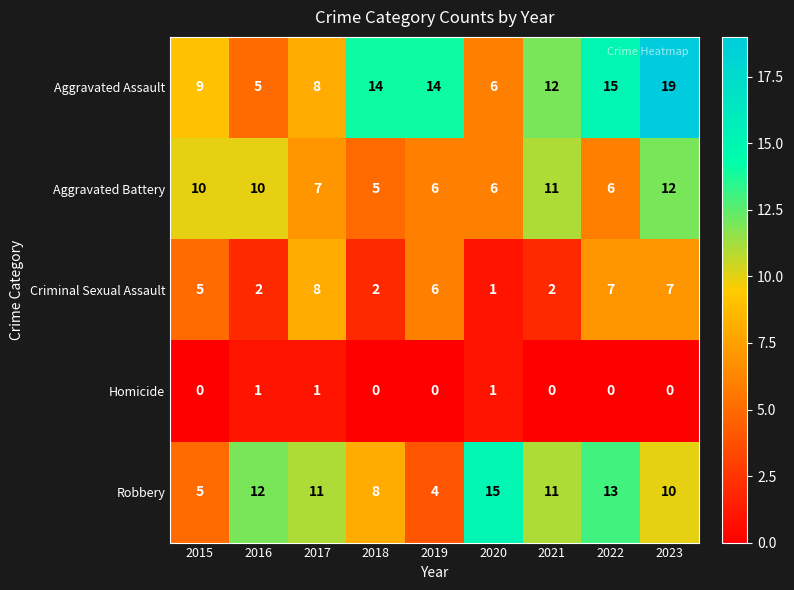

What is the sum of all Robbery values?

89